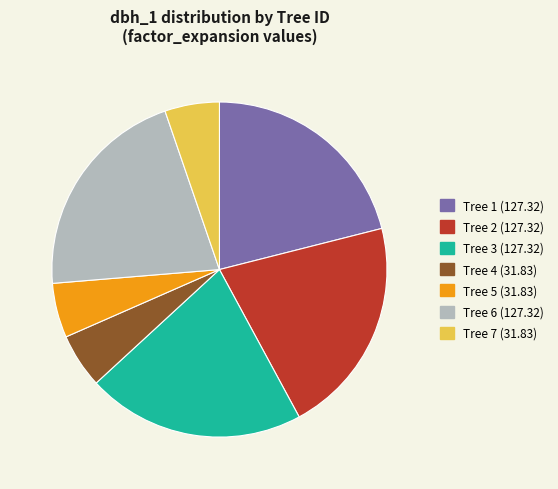

Which has a higher value, Tree 4 (31.83) or Tree 2 (127.32)?

Tree 2 (127.32)